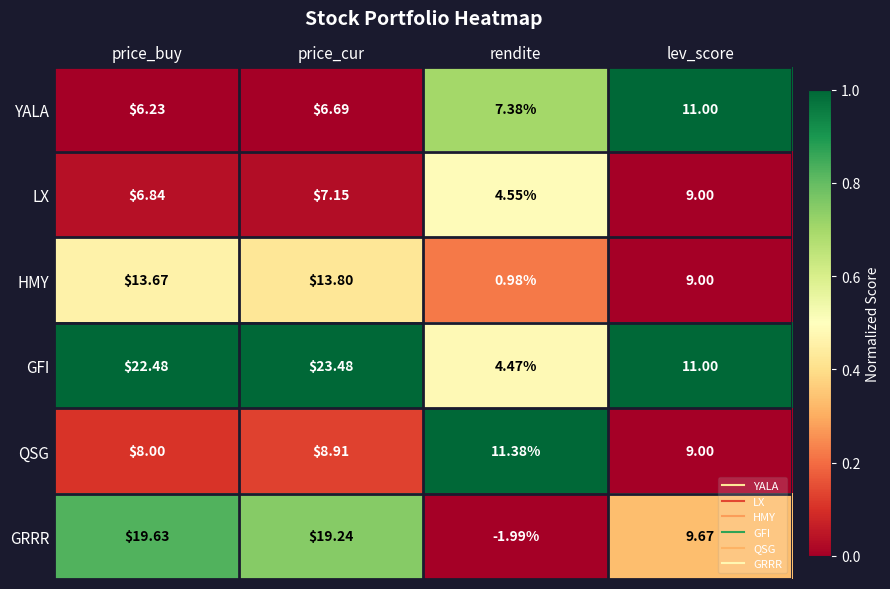

Rank the series at price_cur from highest to lowest value.

GFI, GRRR, HMY, QSG, LX, YALA